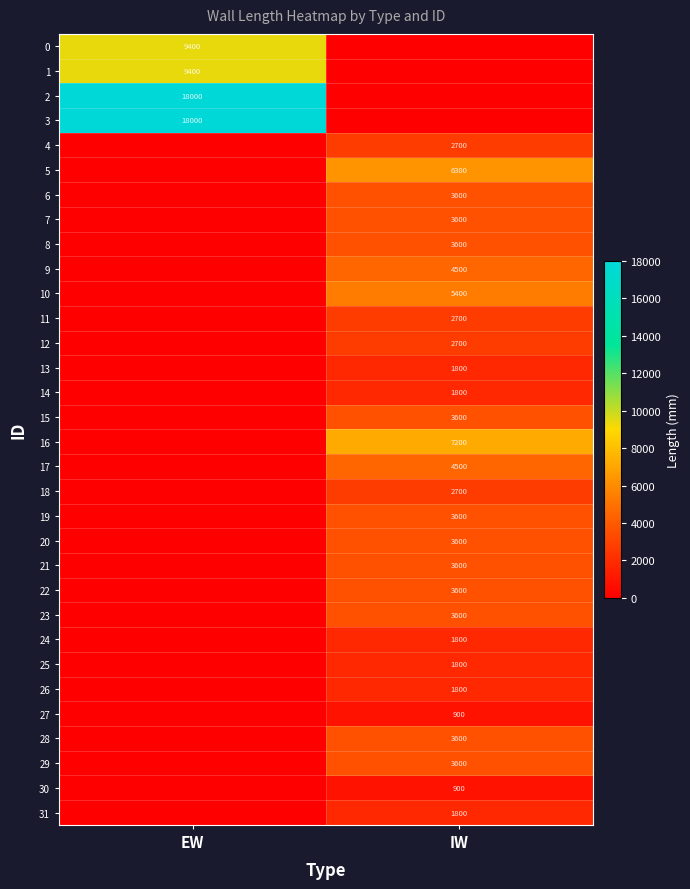

True or false: 12 has a value of 2700 at IW.

True